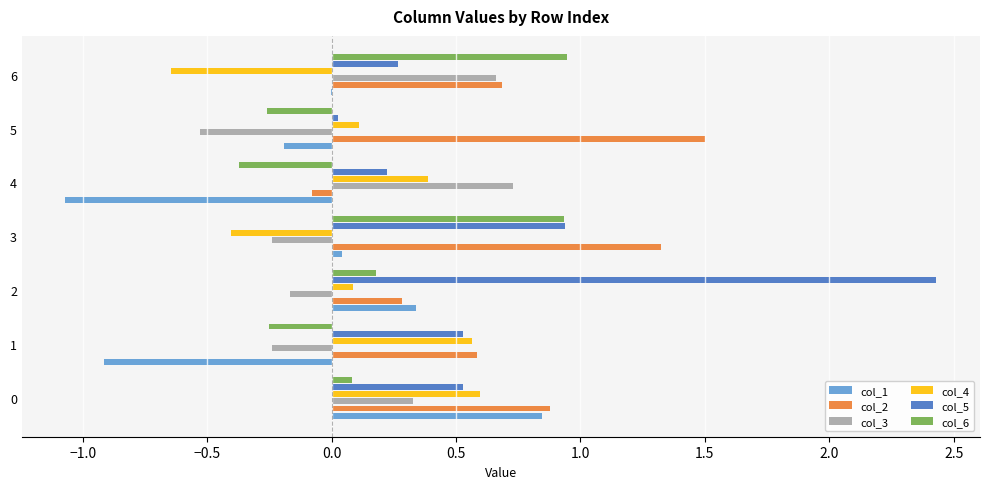

What is the greatest value displayed?

2.4